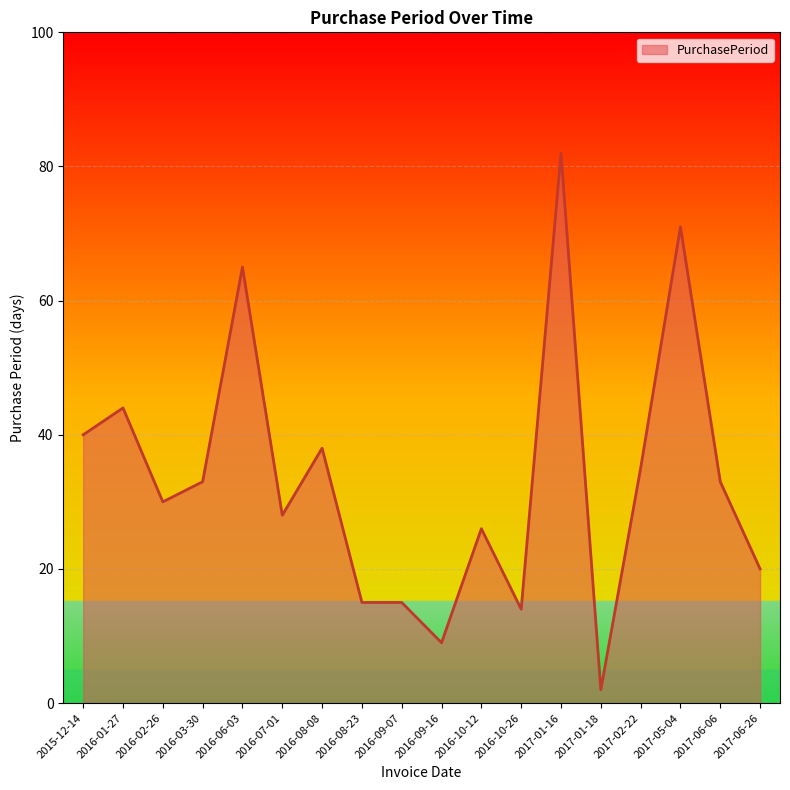

True or false: the data shows 33 at 2017-06-06.

True